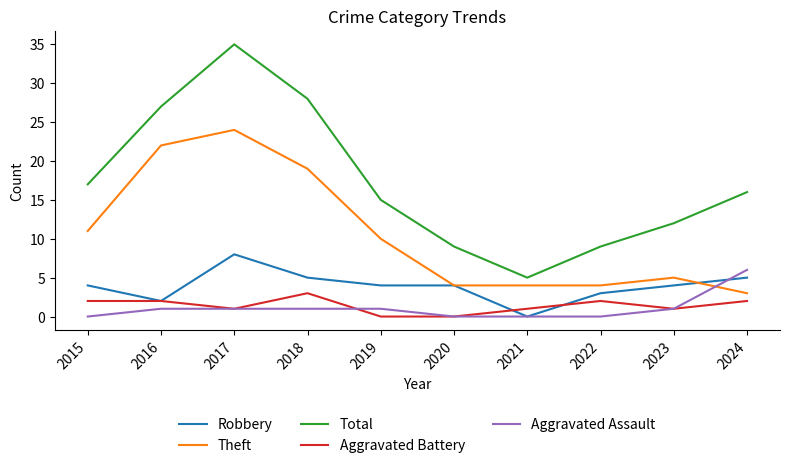

Reading right to left, what are all the values shown in this chart?

Robbery: 2024=5	2023=4	2022=3	2021=0	2020=4	2019=4	2018=5	2017=8	2016=2	2015=4
Theft: 2024=3	2023=5	2022=4	2021=4	2020=4	2019=10	2018=19	2017=24	2016=22	2015=11
Total: 2024=16	2023=12	2022=9	2021=5	2020=9	2019=15	2018=28	2017=35	2016=27	2015=17
Aggravated Battery: 2024=2	2023=1	2022=2	2021=1	2020=0	2019=0	2018=3	2017=1	2016=2	2015=2
Aggravated Assault: 2024=6	2023=1	2022=0	2021=0	2020=0	2019=1	2018=1	2017=1	2016=1	2015=0